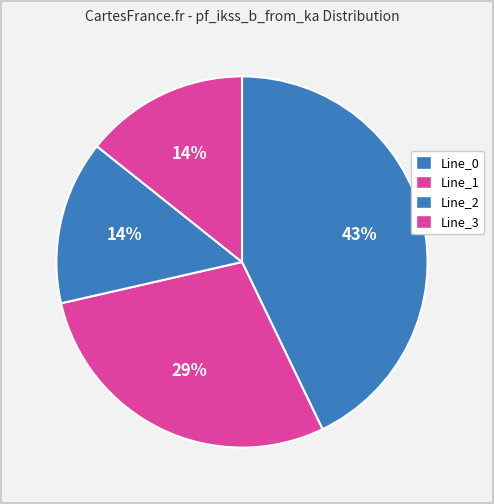

Is Line_3 the majority of the pie?

No